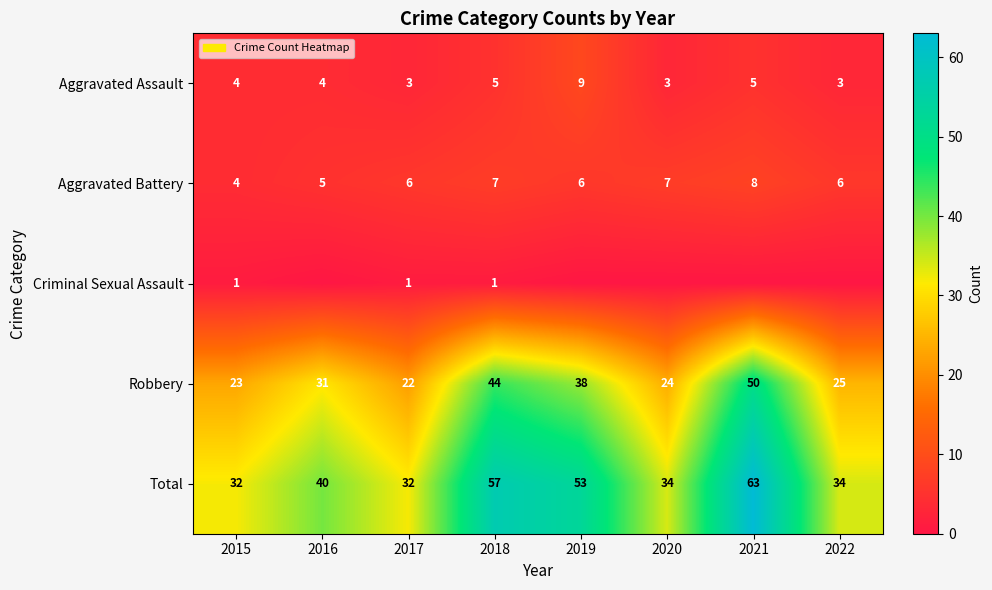

What is the spread (max minus min) of values at 2018?

56